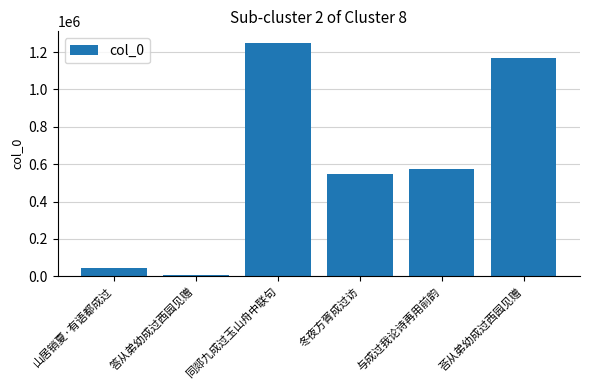

Which category has the highest value across all series?

同郯九成过玉山舟中联句